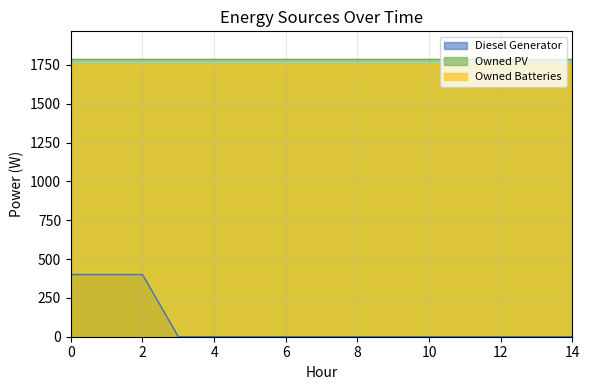

The value of Owned Batteries at 12 is 3056. True or false?

False